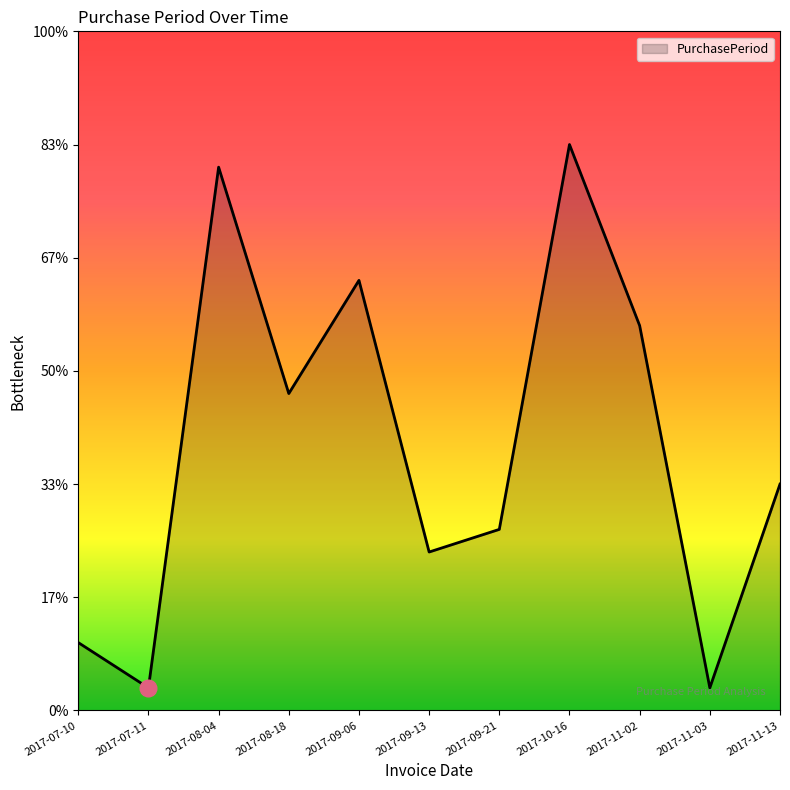

The chart shows a value of 16 at 2017-08-04. True or false?

False